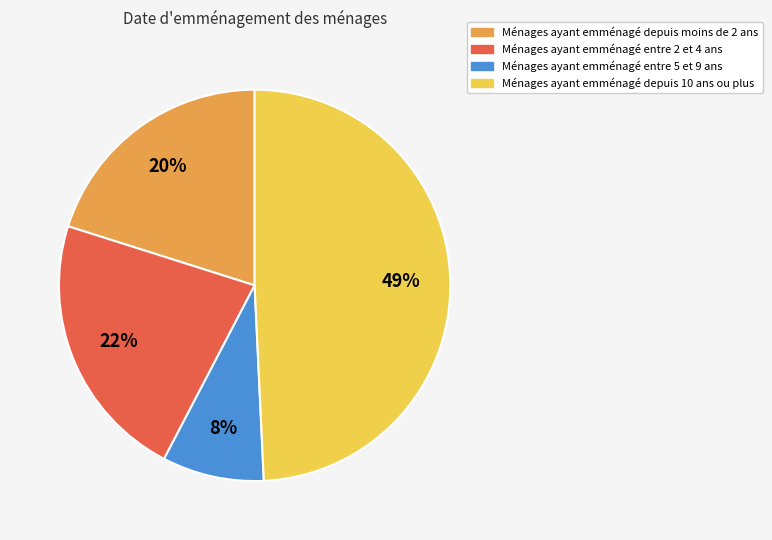

To the nearest percent, what is the average slice percentage?

25%